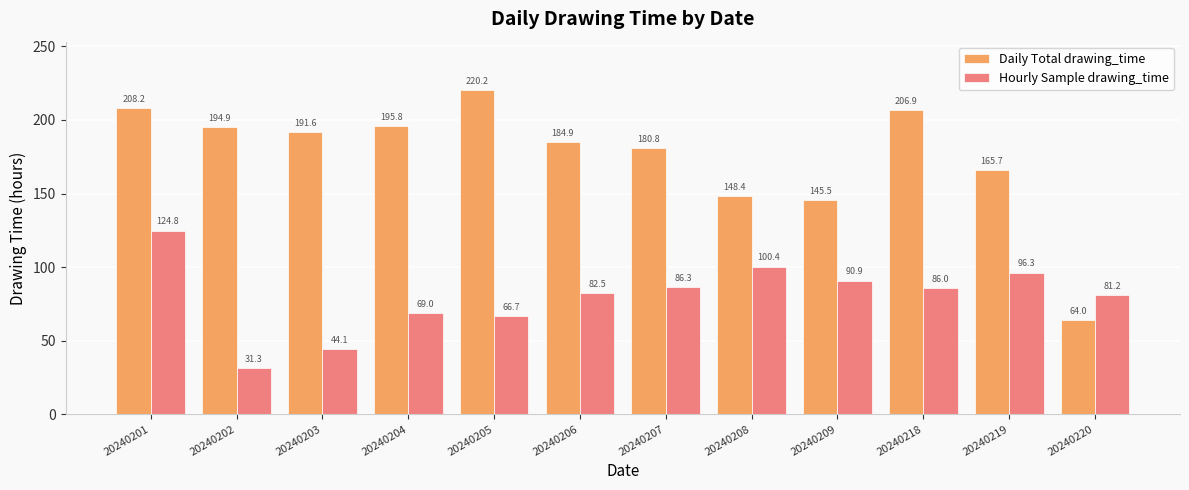

Rank the series by their maximum value, from lowest to highest.

Hourly Sample drawing_time, Daily Total drawing_time